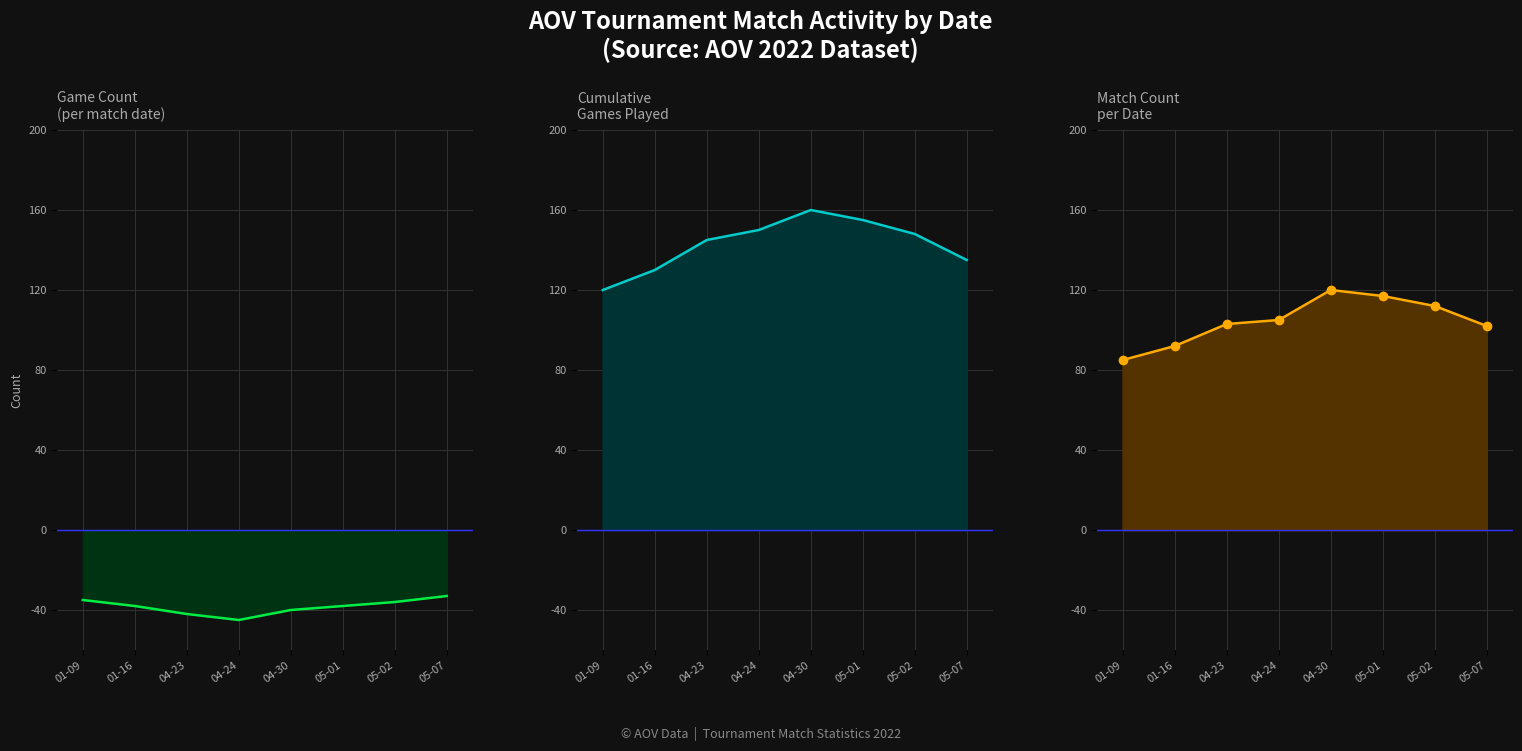

True or false: Match Count and Cumulative intersect in this chart.

False